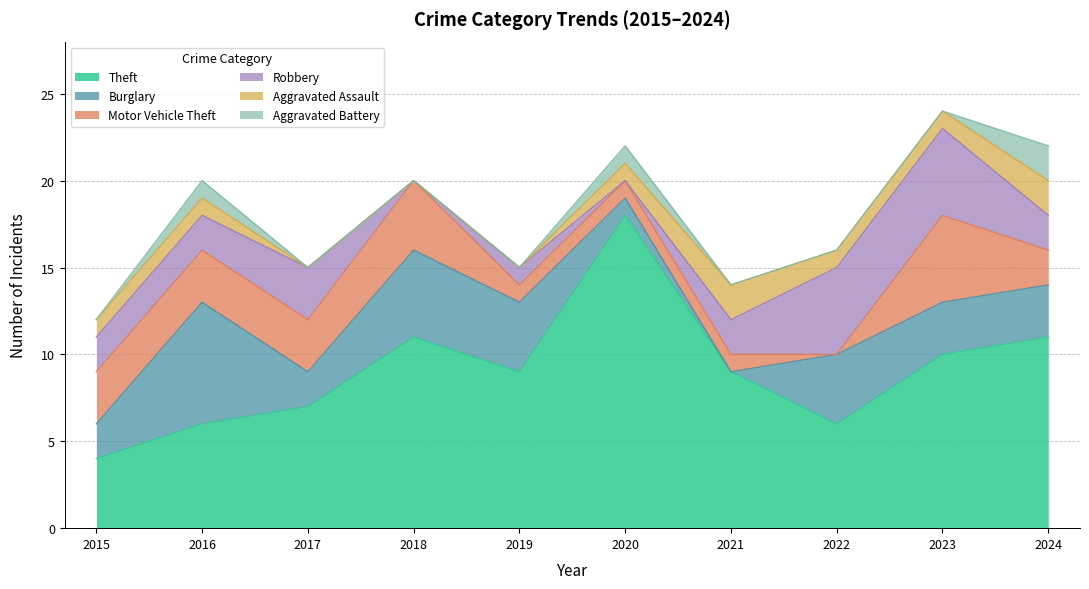

Which category has the highest value in the Theft series?

2020